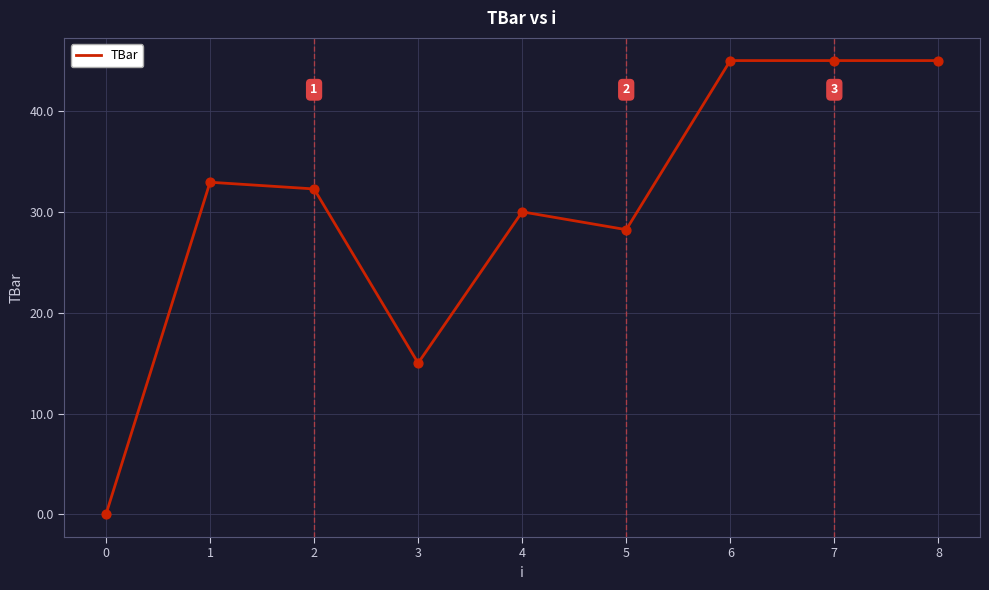

Between 2 and 0, which is larger?

2